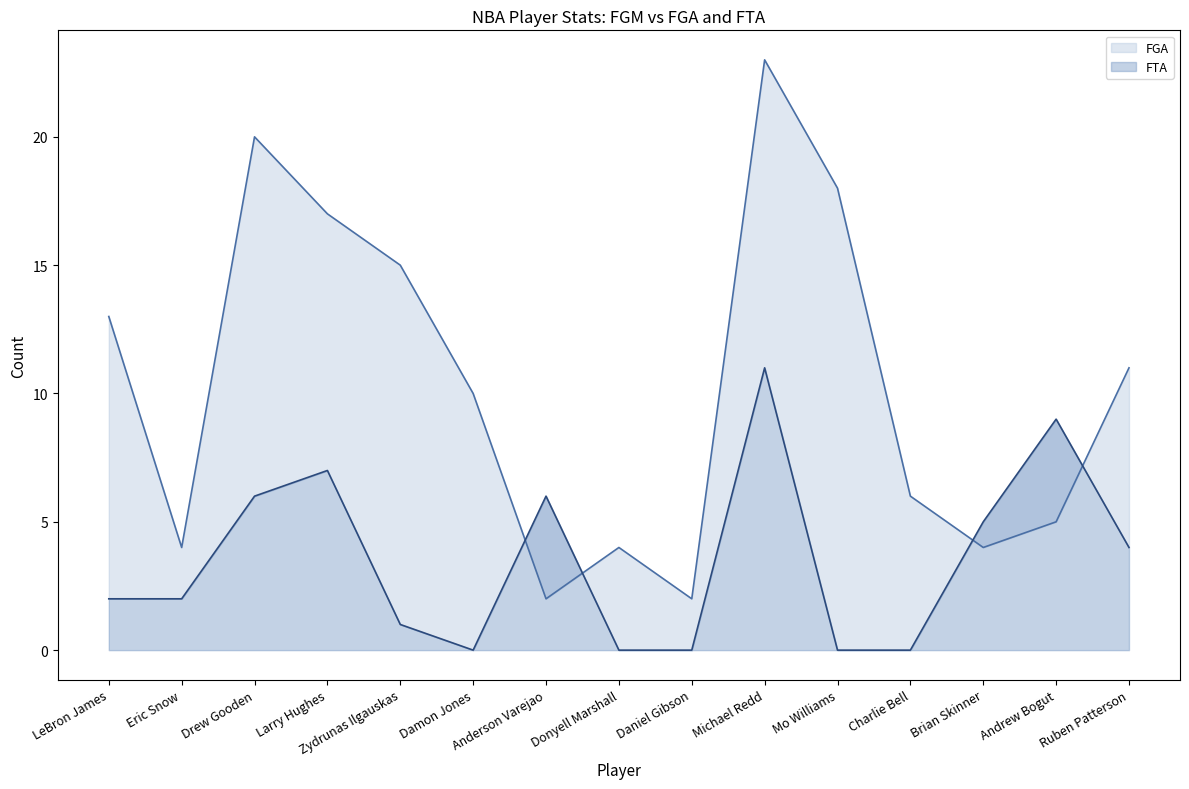

How many intersections are there between FGA and FTA?

4